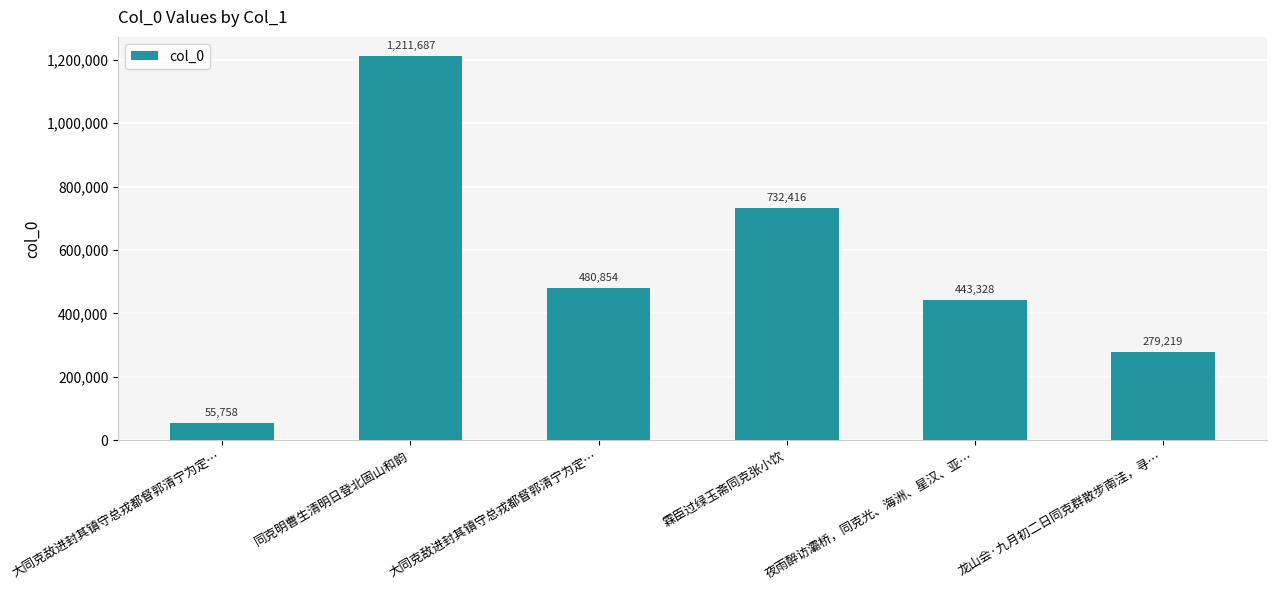

How many data points does each series have?

6